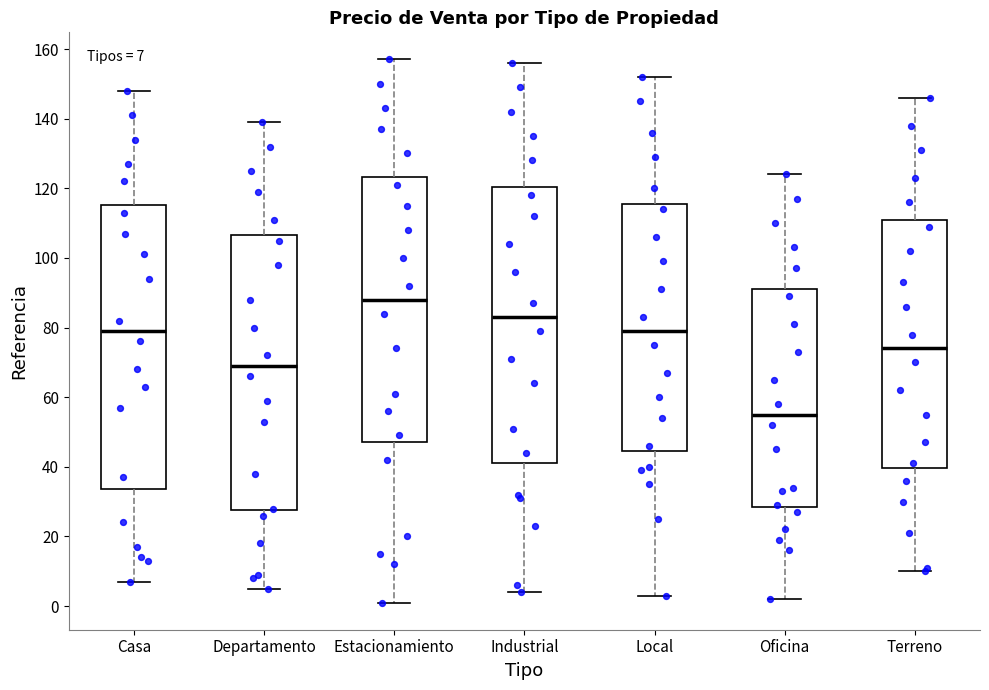

Which box has the lowest median line?

Oficina